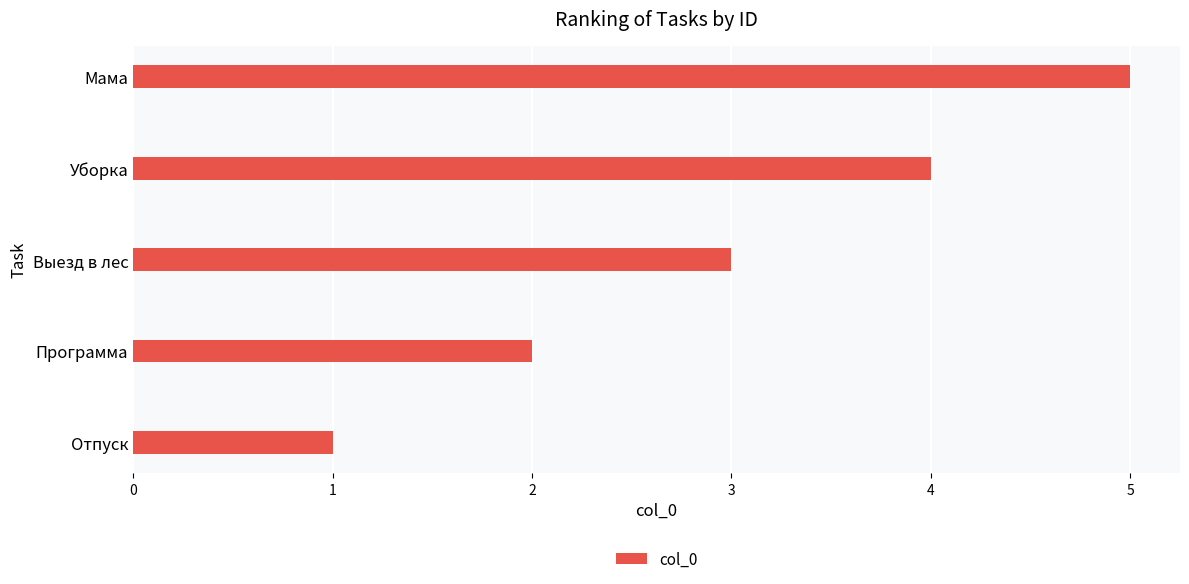

The chart shows a value of 1 at Программа. True or false?

False